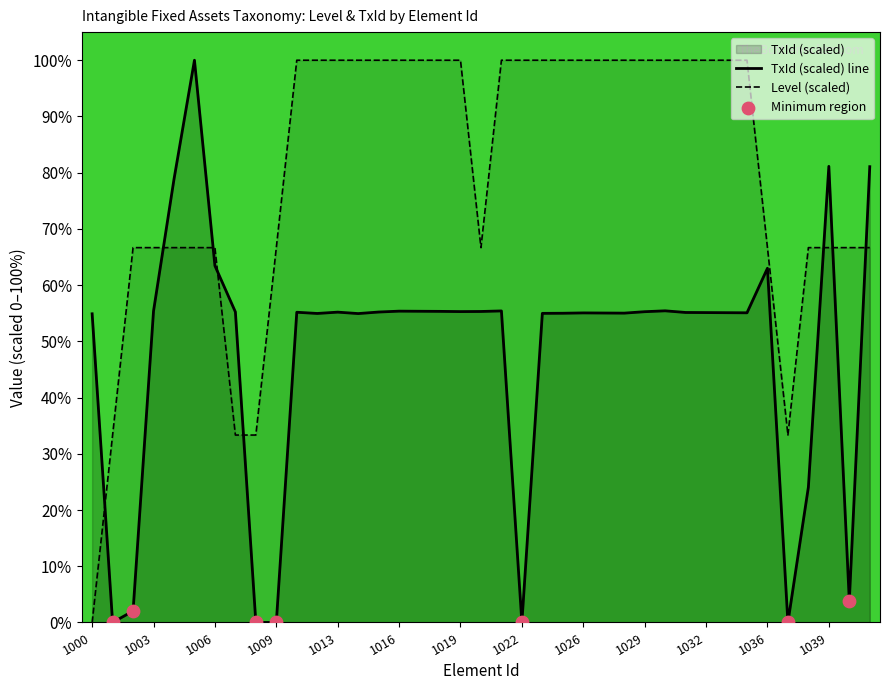

Is the value of TxId at 1003 greater than the value of Level at 1040?

No